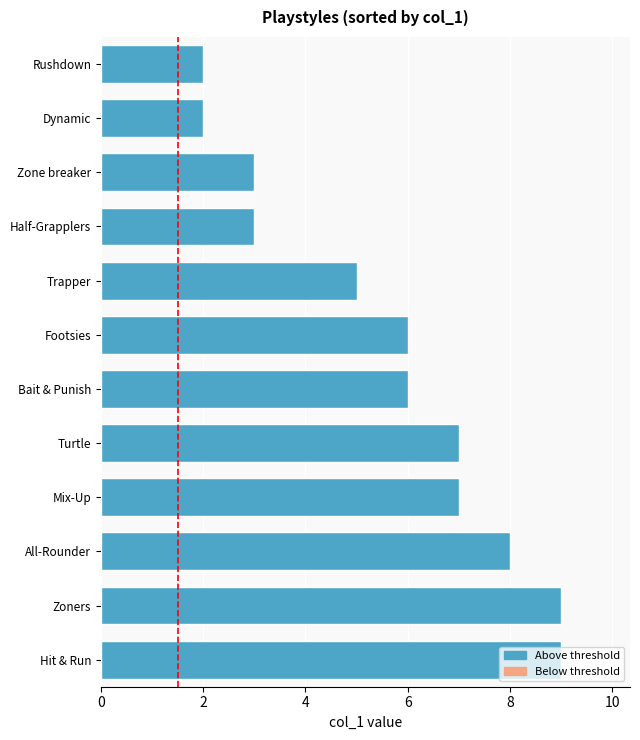

What is the sum of all values?

67